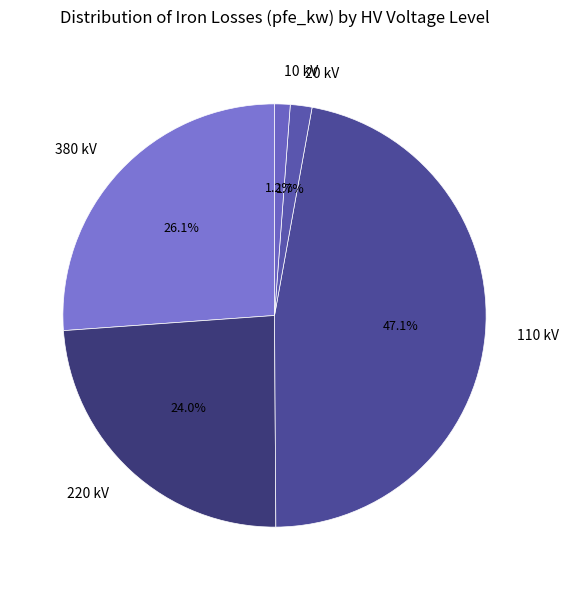

Which slice is the largest?

110 kV